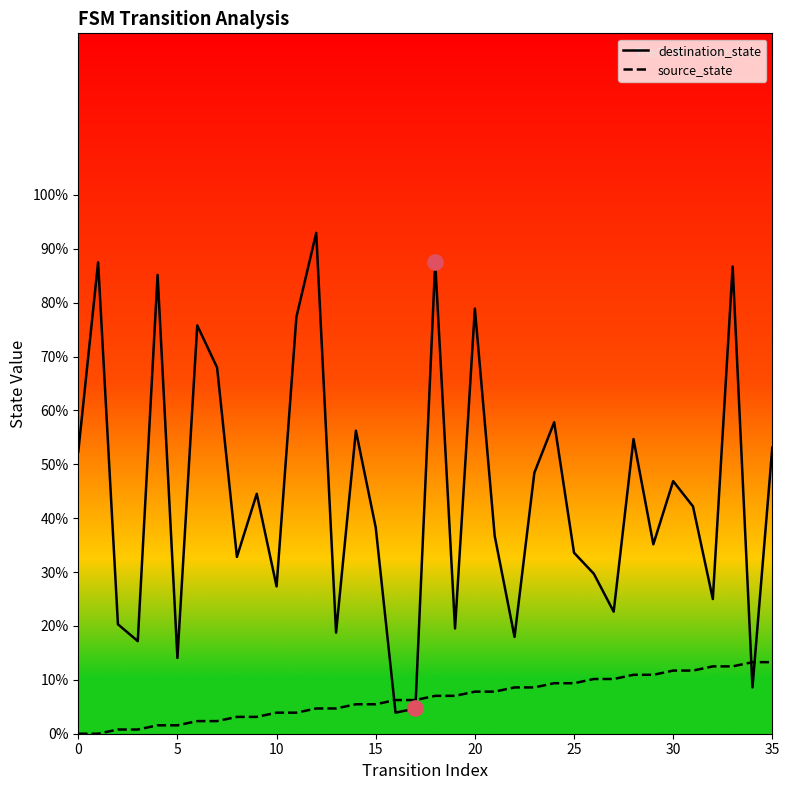

Which series has the largest total across all categories?

destination_state